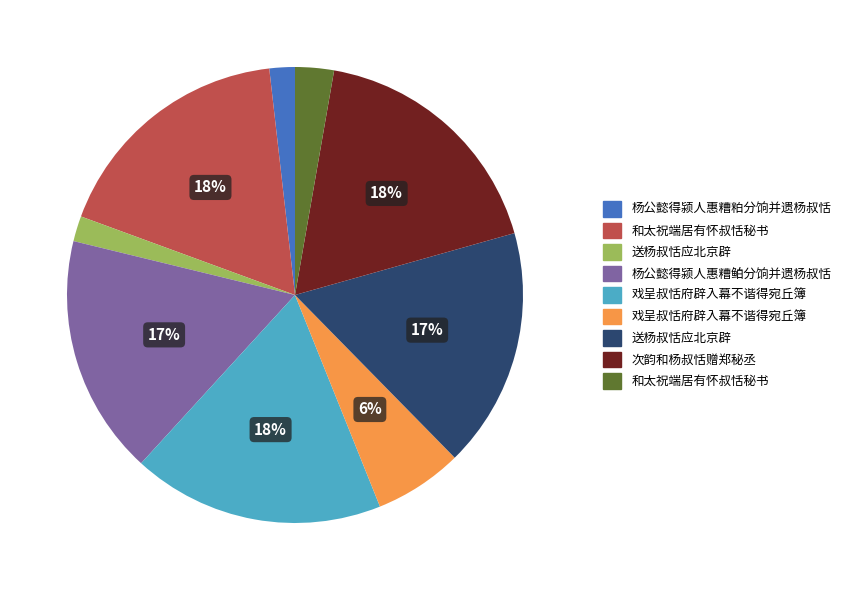

Is there a majority slice in this chart?

No